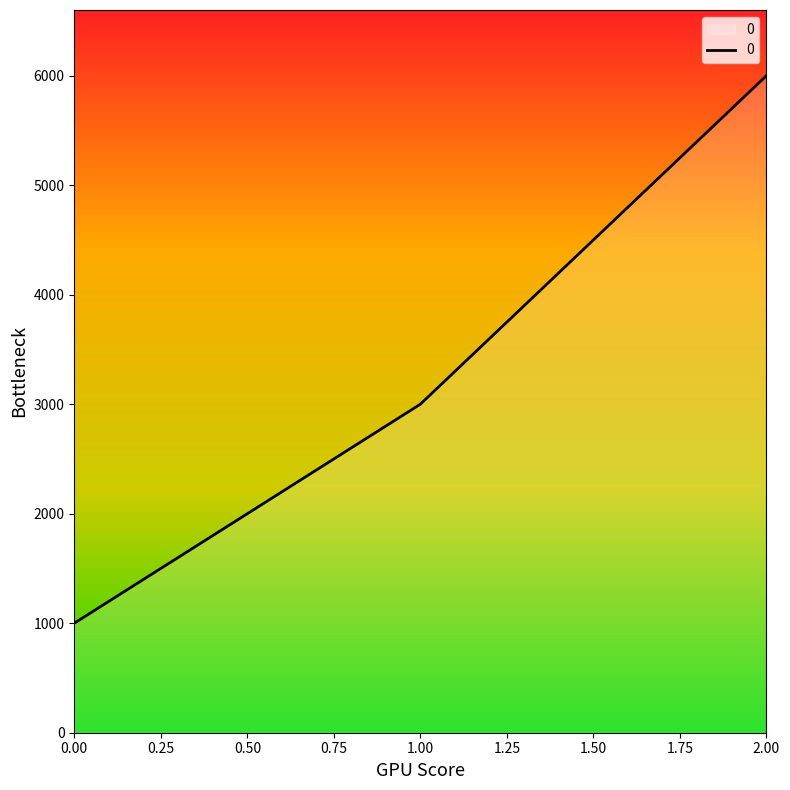

Reading left to right, what are all the values shown in this chart?

1000	3000	6000